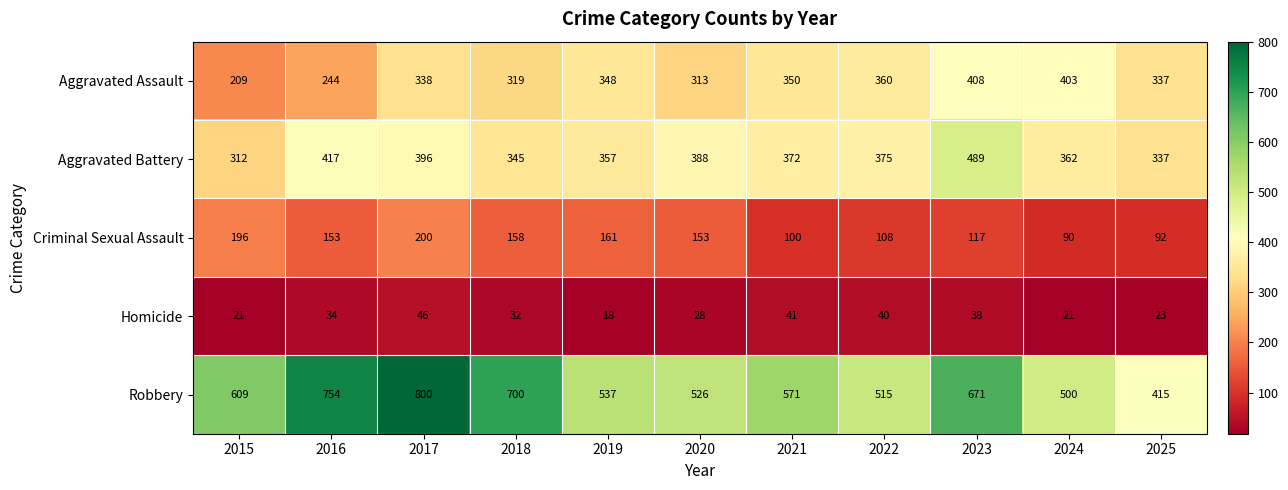

Which label corresponds to the smallest value in the chart?

2019